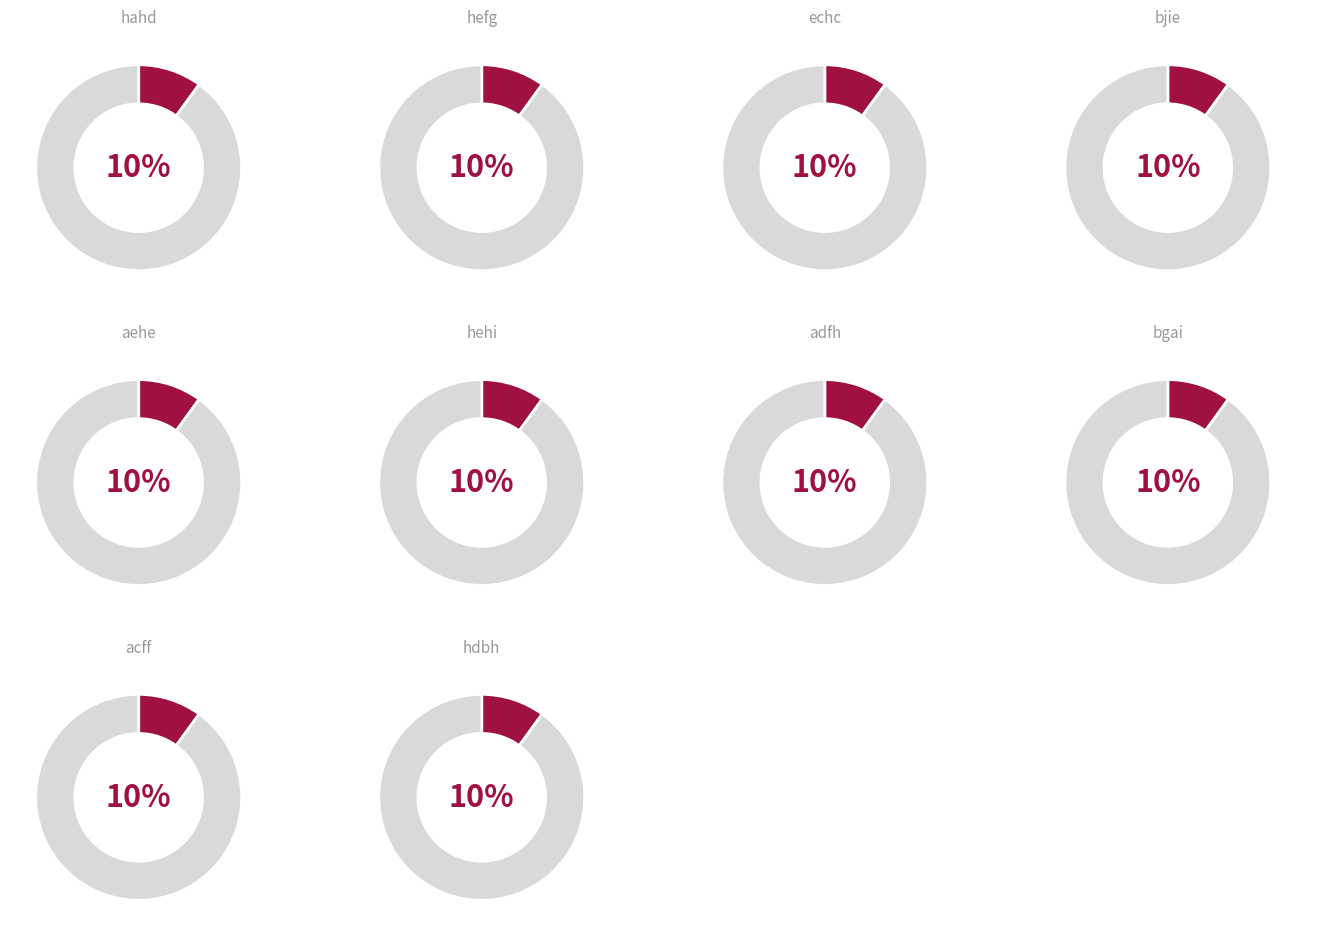

Which has a higher value, bjie or acff?

bjie